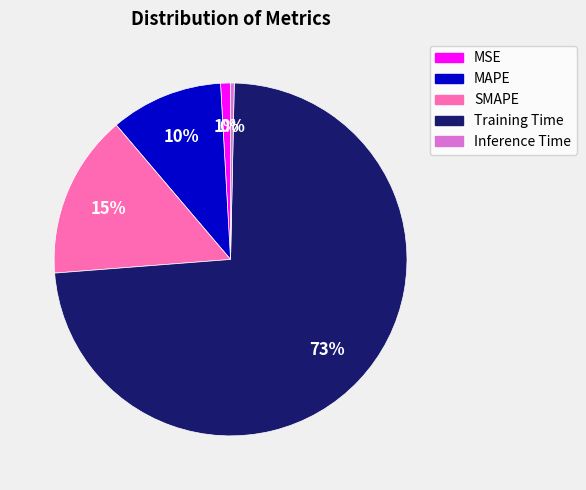

Is it true that Inference Time is 0% of the pie?

True